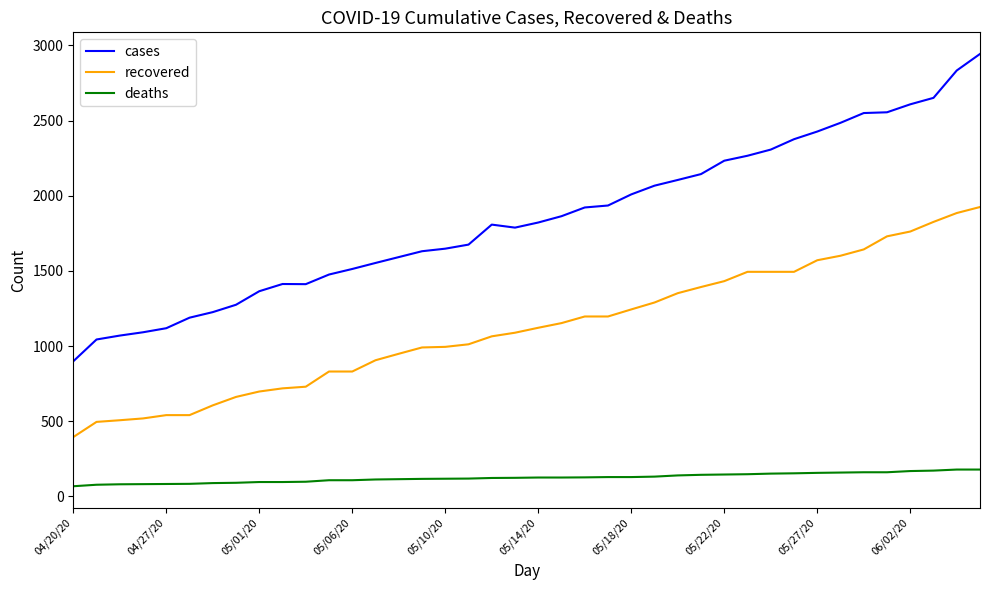

Which series has the widest spread of values?

cases